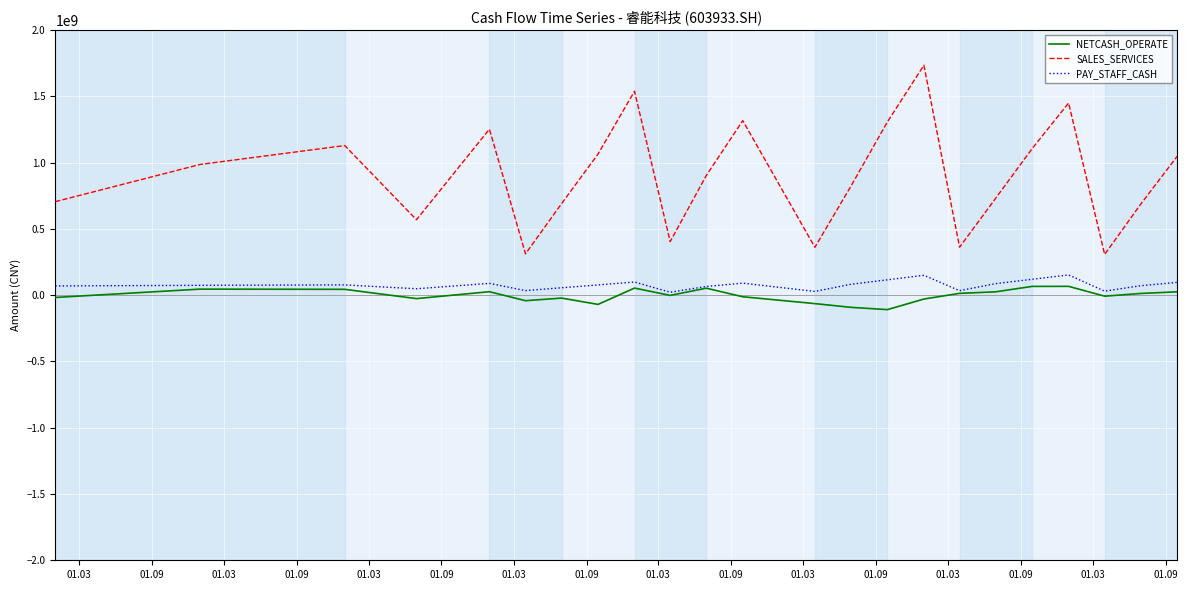

In PAY_STAFF_CASH, how many points are higher than both neighbors (excluding endpoints)?

6